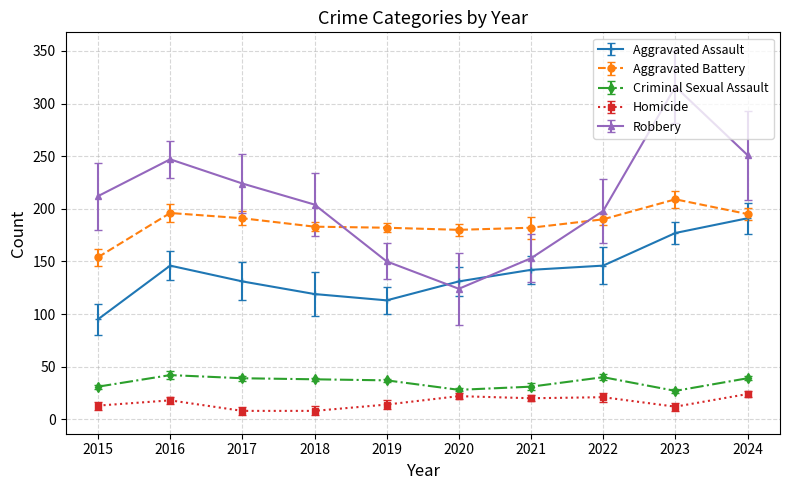

Where is the first local maximum for Homicide?

2016